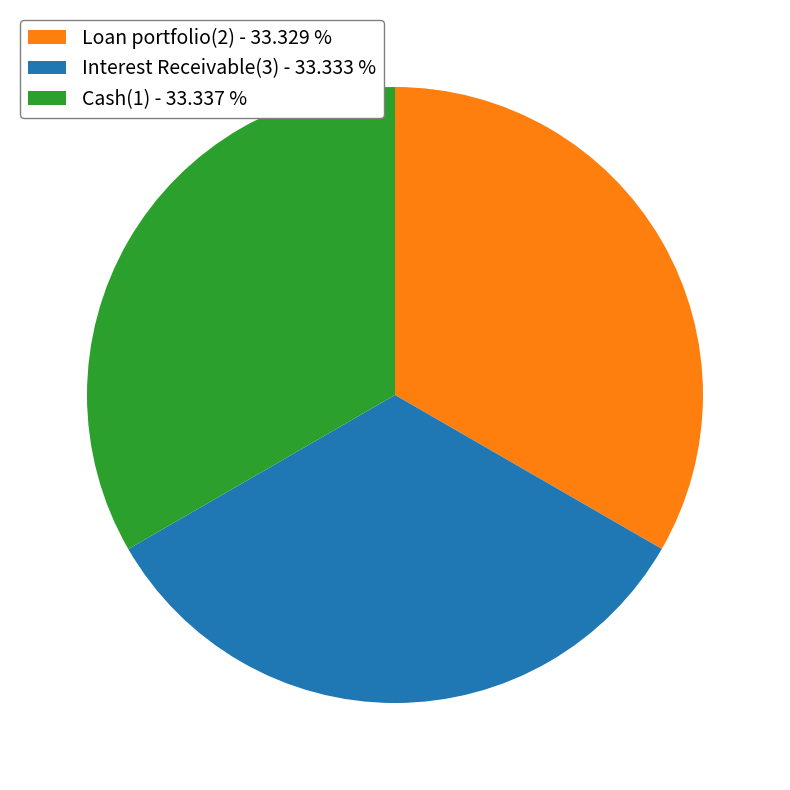

What is the ratio of the value at Loan portfolio(2) to the value at Cash(1)?

1.0